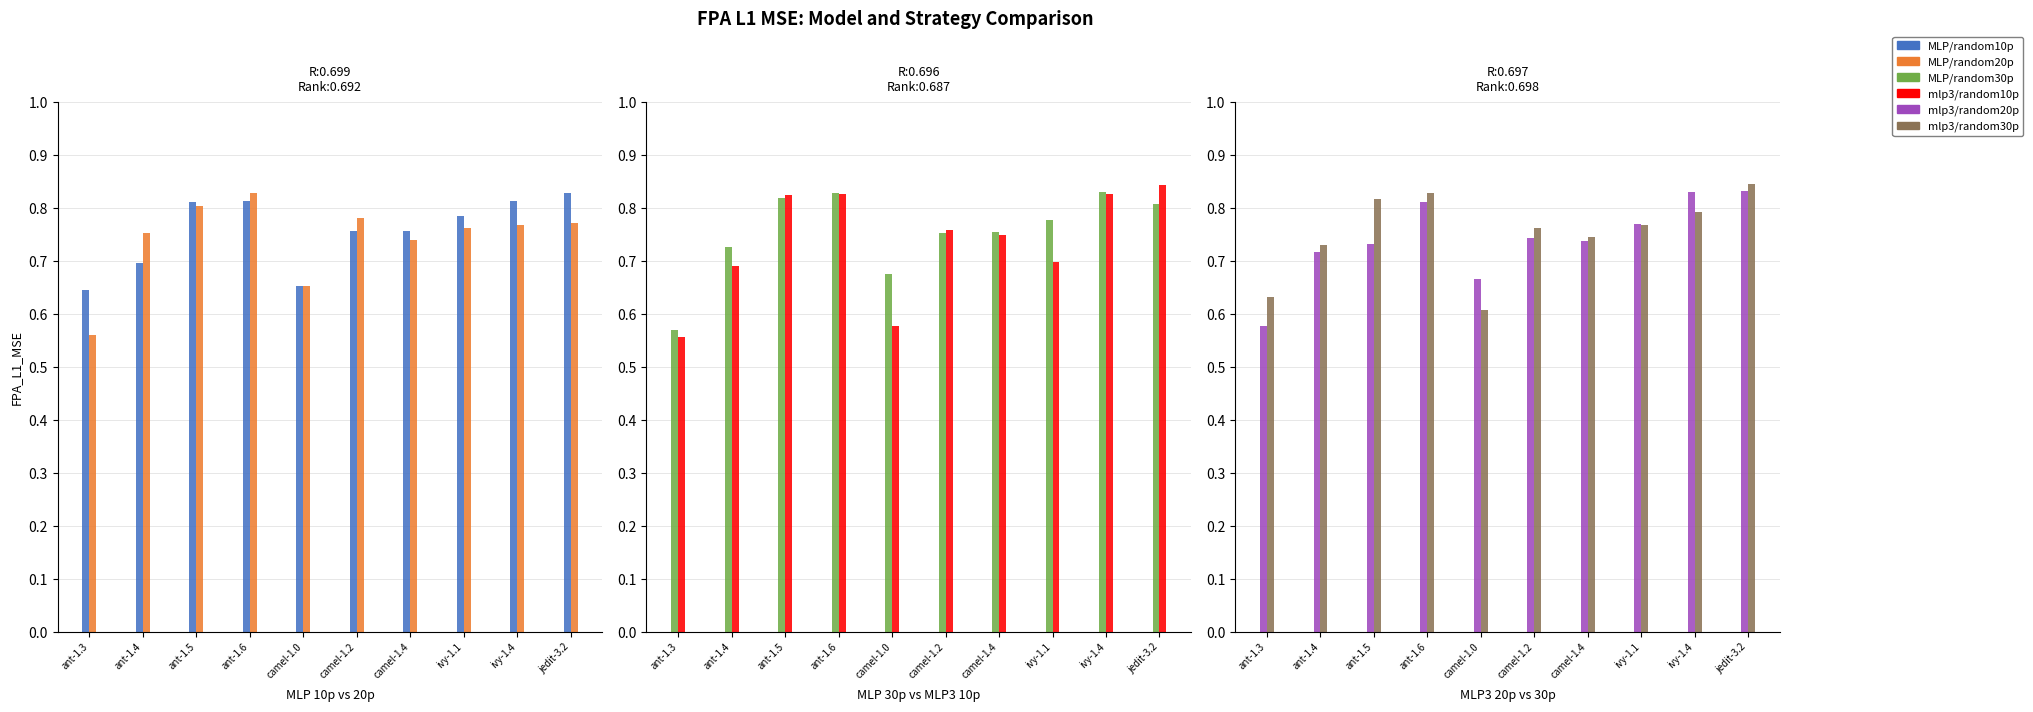

At which label does mlp3/nsga2_random10p_toZero/FPA_L1_MSE reach its minimum?

ant-1.3